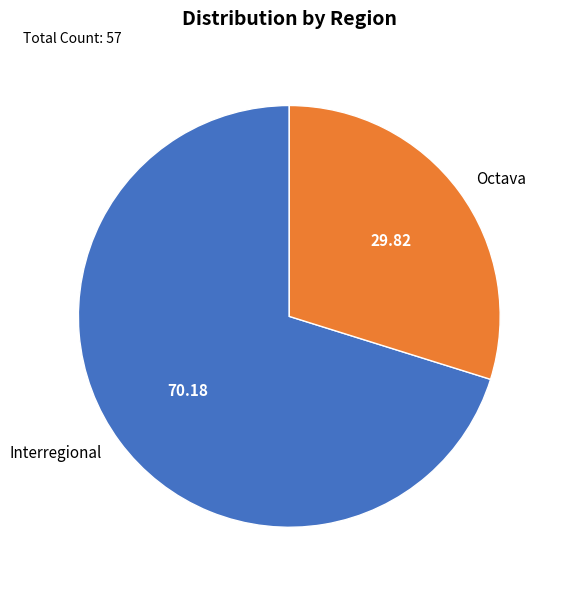

Rank the categories by value from highest to lowest.

Interregional, Octava